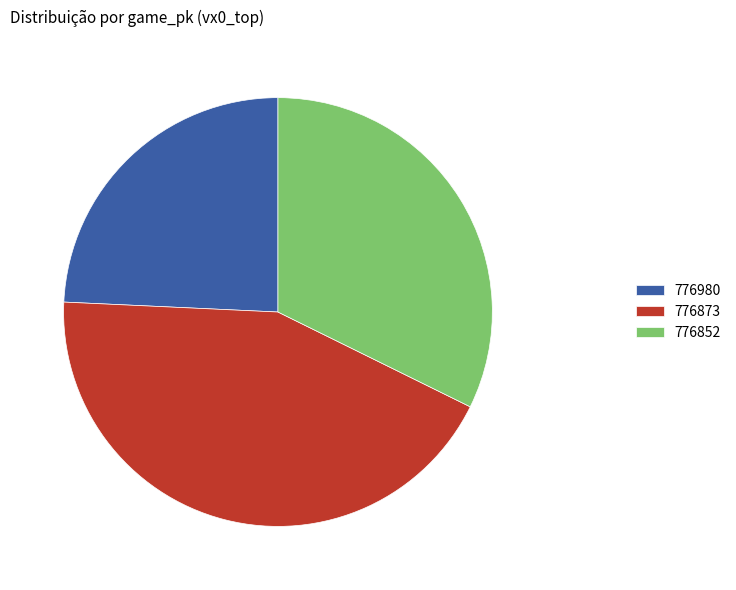

How many segments does this pie chart have?

3